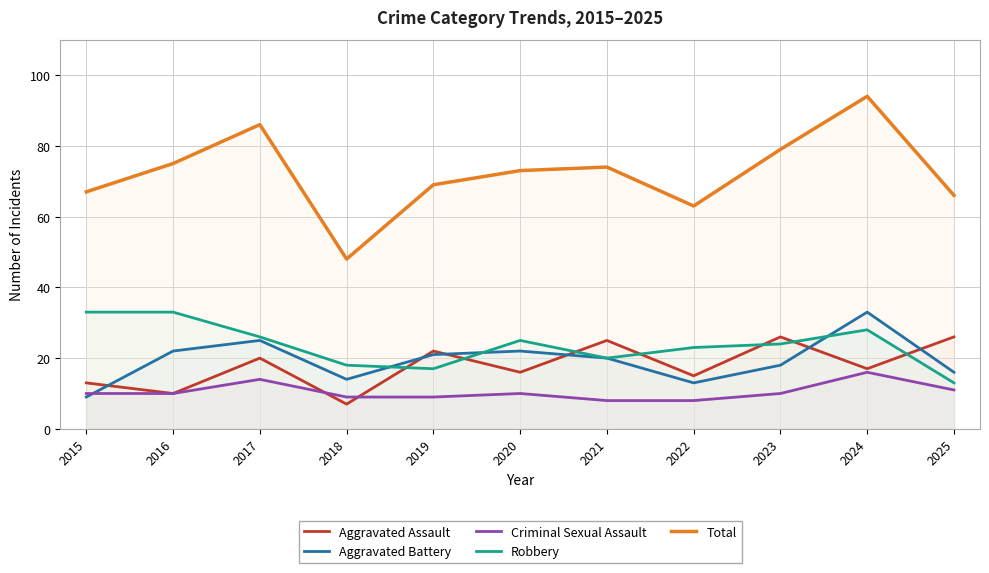

Where does the Criminal Sexual Assault series first go above 10?

2017